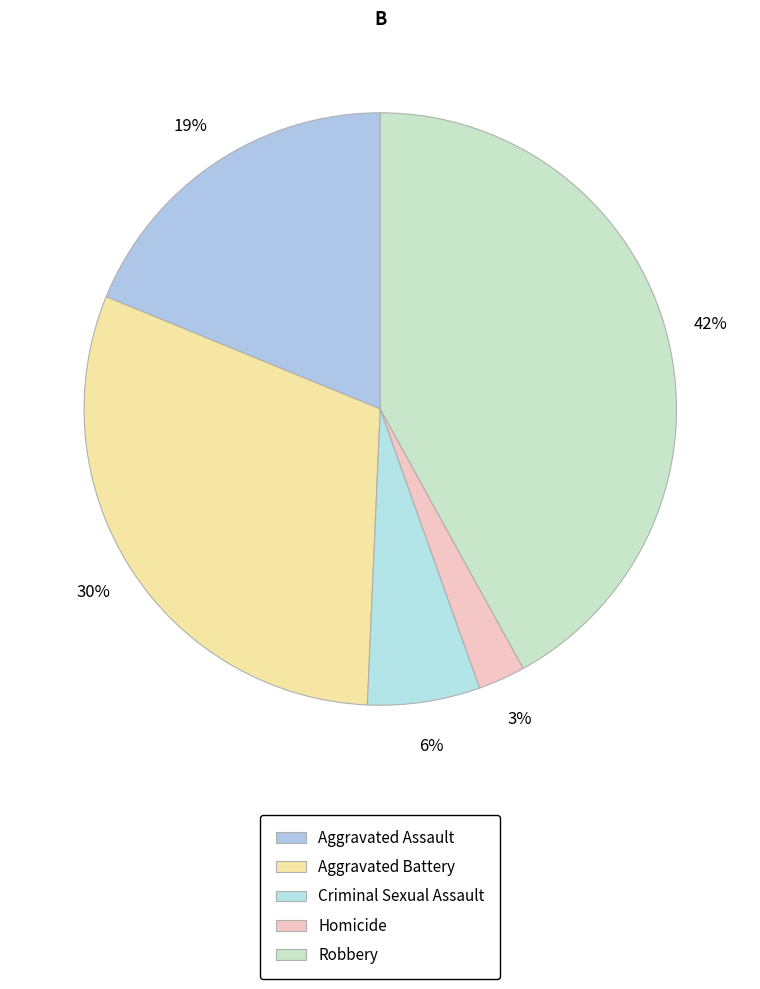

To the nearest percent, what is the difference between the Robbery and Homicide slice percentages?

39%